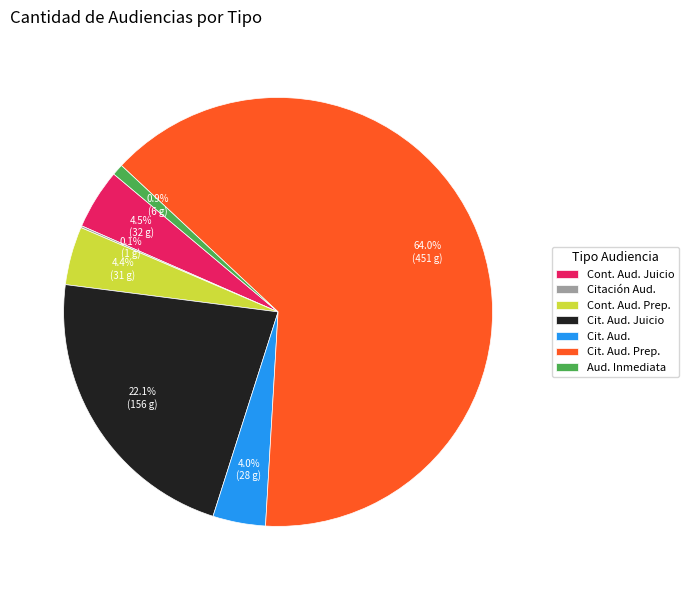

Which slice is the largest?

Cit. Aud. Prep.